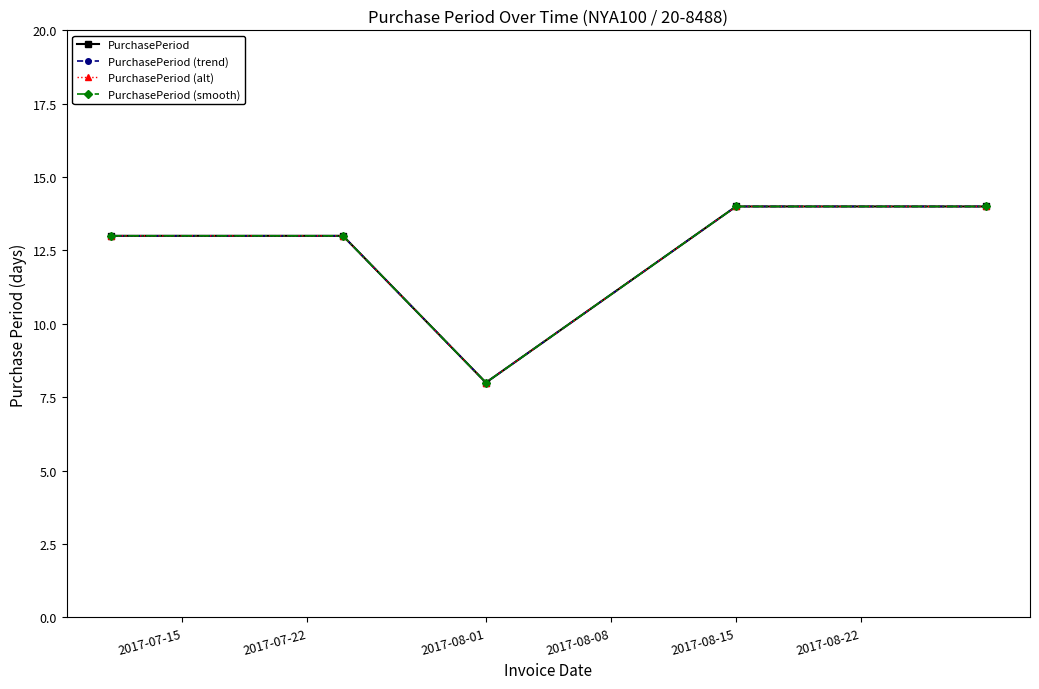

Is this an area chart (filled region under the line)?

No